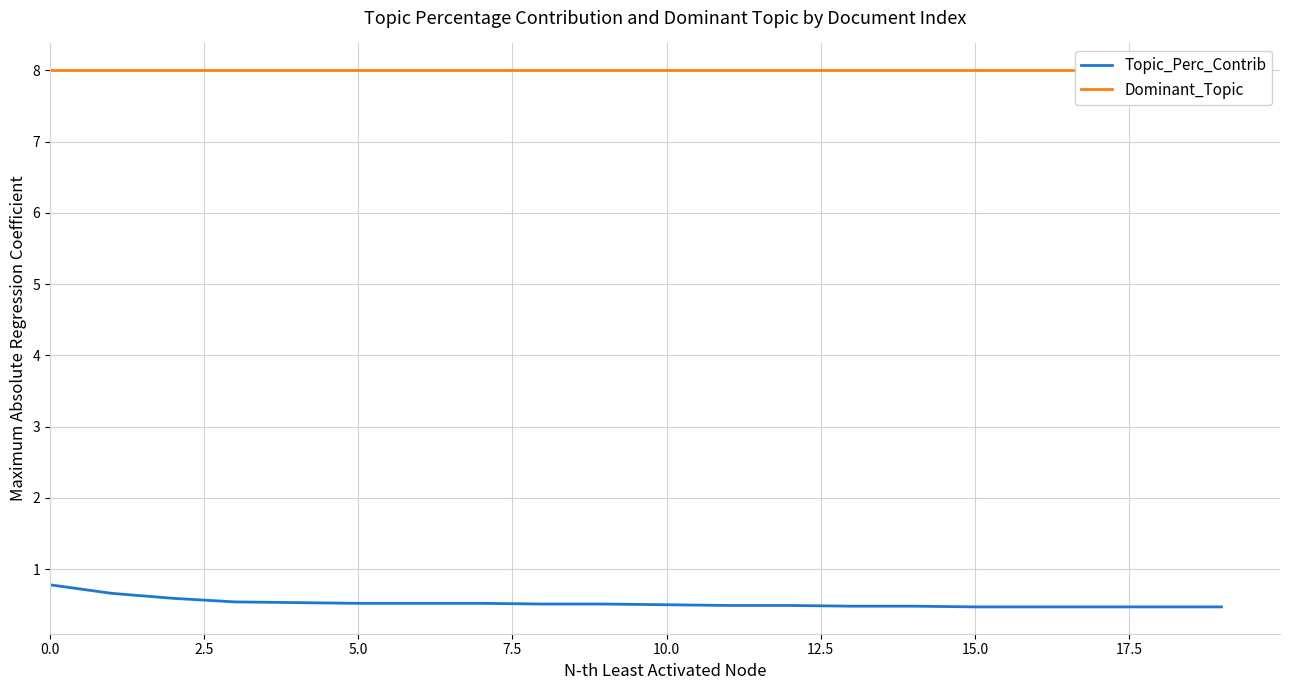

What is the highest value of the Dominant_Topic series?

8.0